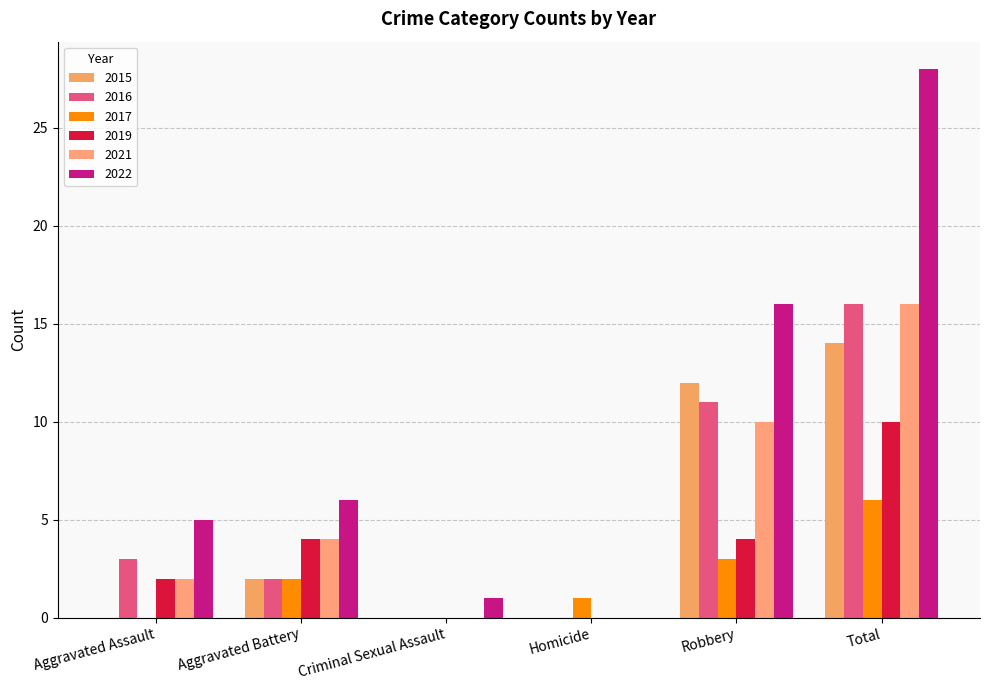

At which category does the chart reach its peak across all series?

Total